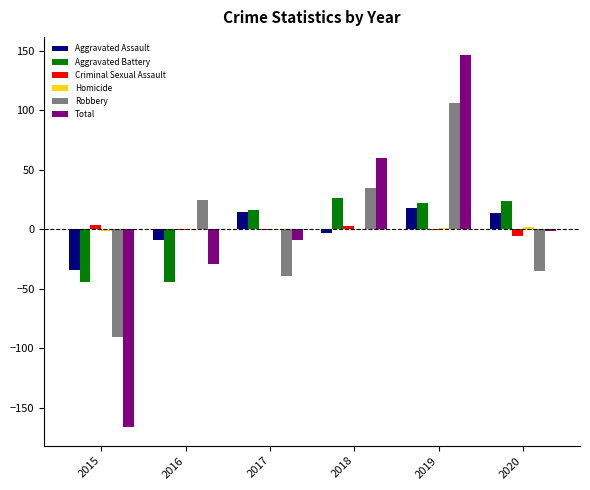

Which series changed the most between 2015 and 2018?

Total